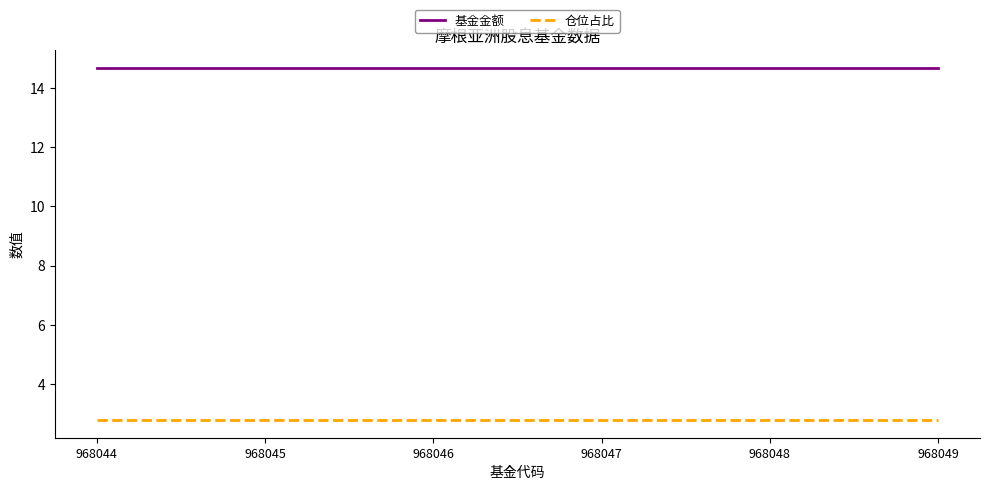

What is the greatest value displayed?

14.7